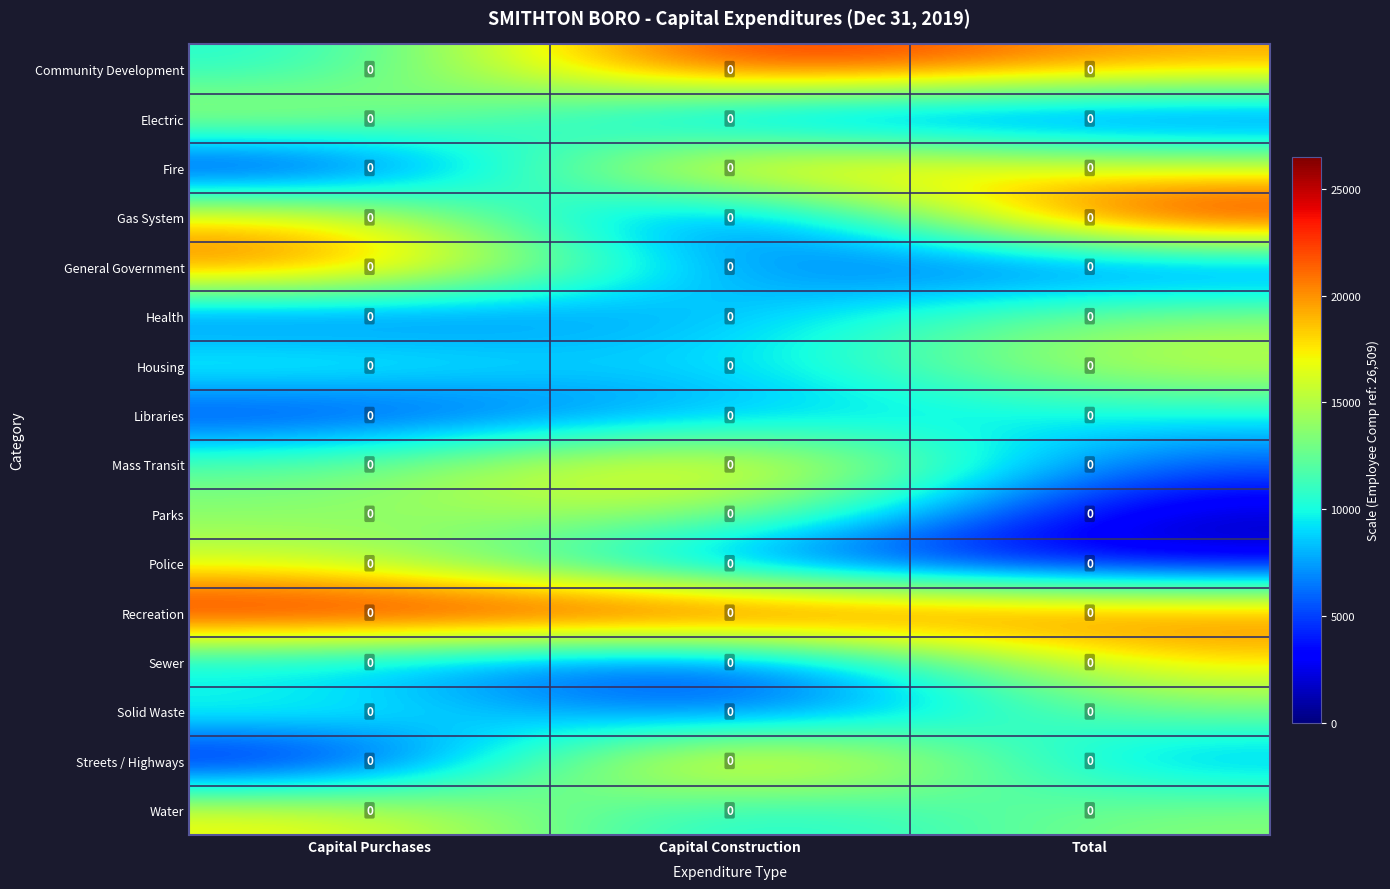

What is the sum of the Streets / Highways values at Capital Purchases and Total?

7771.6